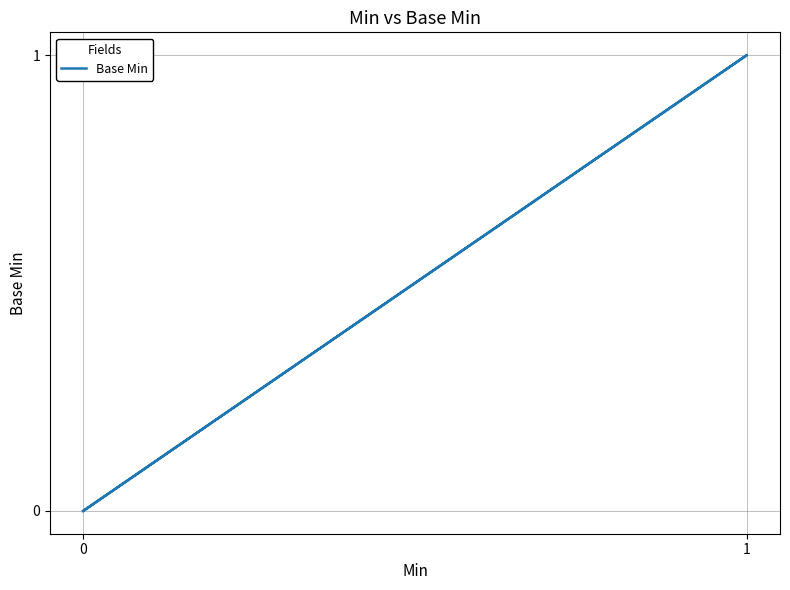

How many interior local peaks (higher than both neighbors) does the data have?

1